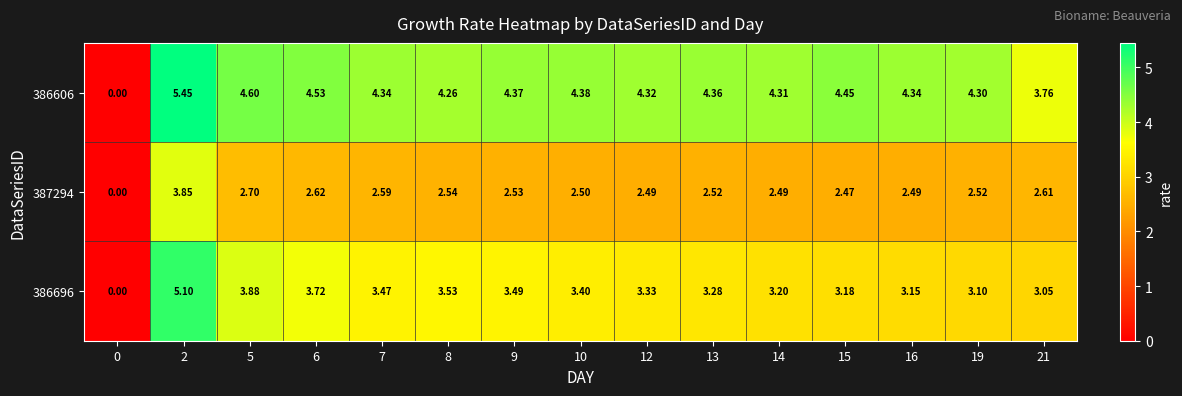

Which category has the highest value across all series?

2